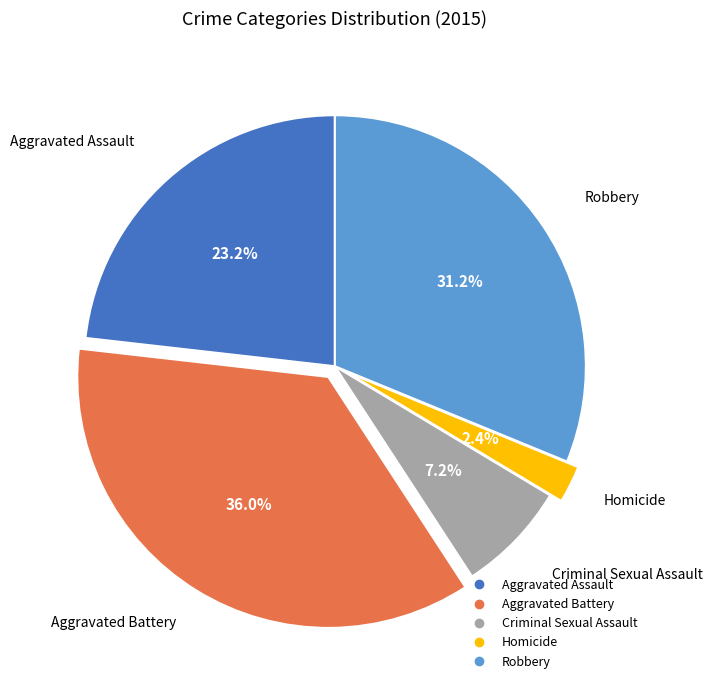

Which has a higher value, Robbery or Criminal Sexual Assault?

Robbery